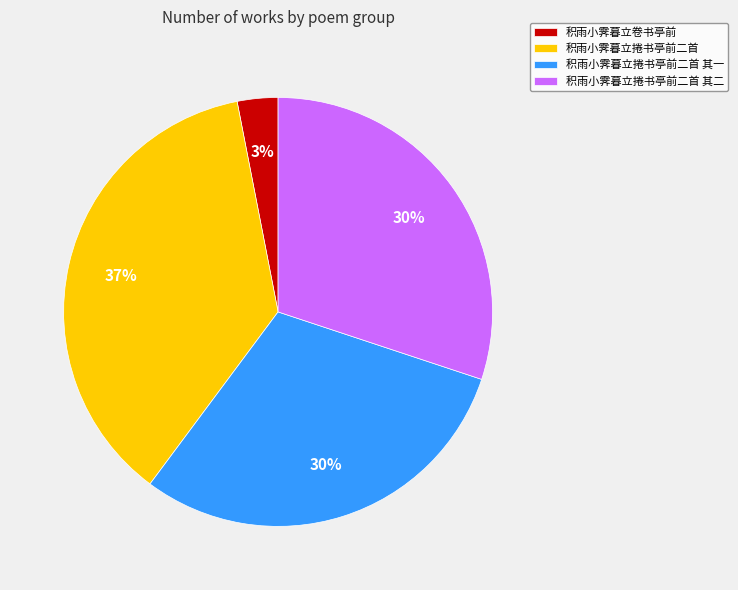

What percentage is the 积雨小霁暮立捲书亭前二首 其二 slice, to the nearest percent?

30%